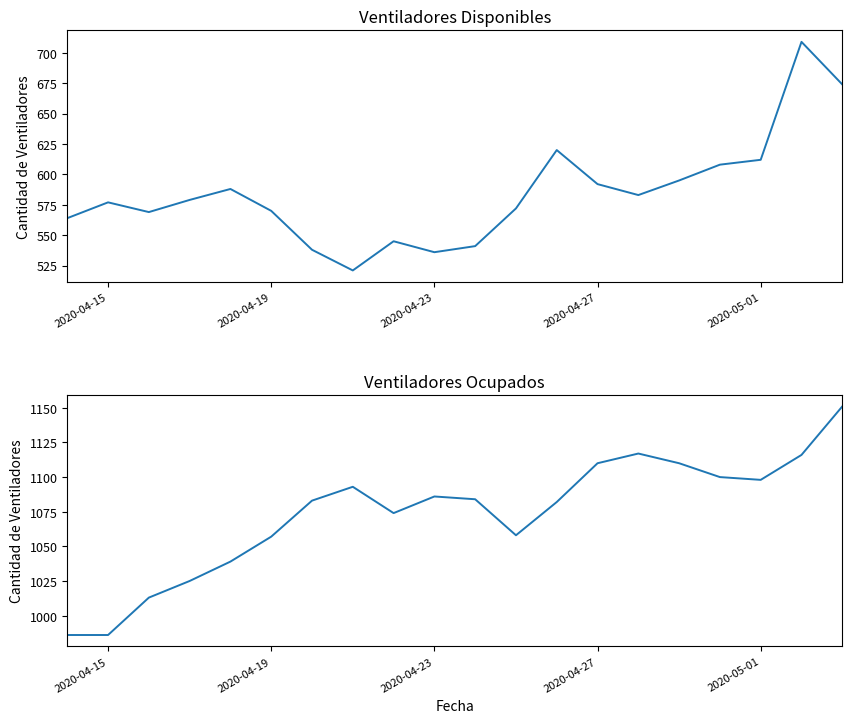

Reading left to right, transcribe all the data shown in this chart.

disponibles: 564	577	569	579	588	570	538	521	545	536	541	572	620	592	583	595	608	612	709	674
ocupados: 986	986	1013	1025	1039	1057	1083	1093	1074	1086	1084	1058	1082	1110	1117	1110	1100	1098	1116	1151